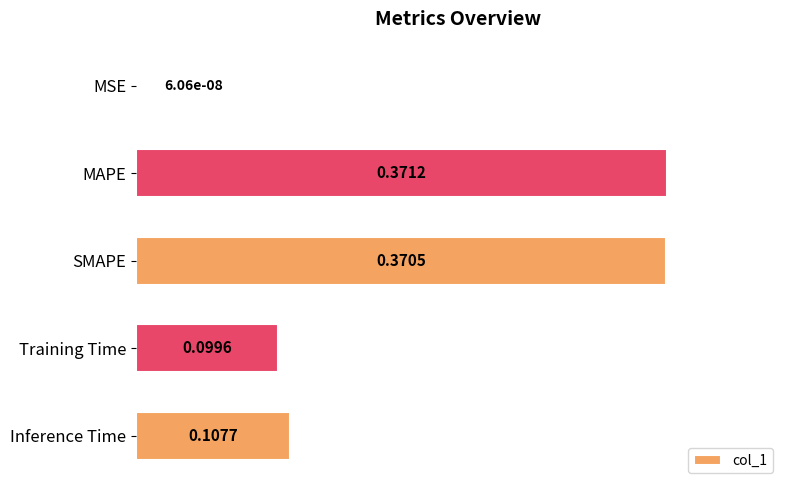

What is the change in value from MAPE to Training Time?

-0.3